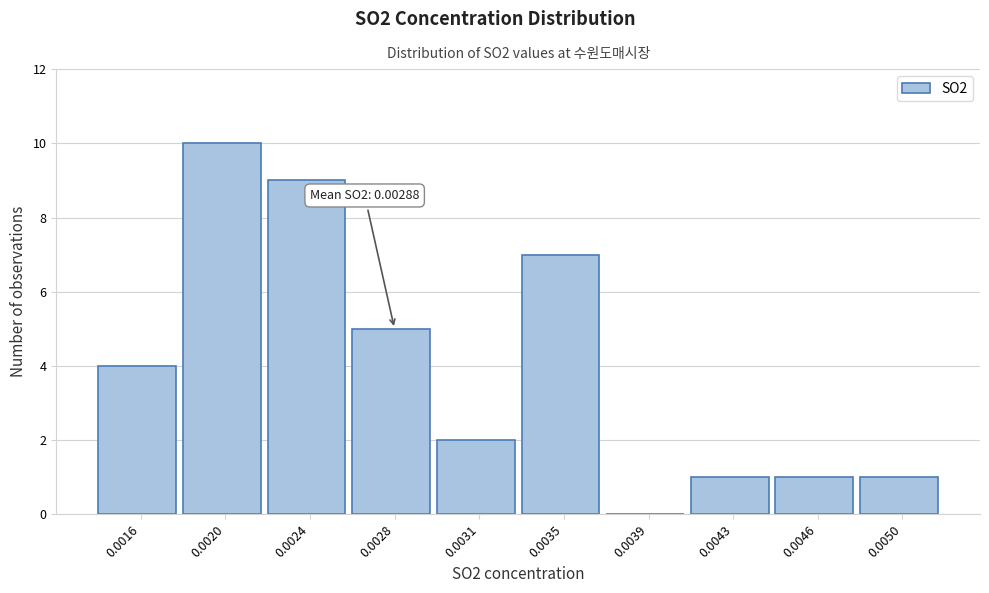

Reading left to right, list all the values displayed in this chart.

0.0016=4	0.0020=10	0.0024=9	0.0028=5	0.0031=2	0.0035=7	0.0039=0	0.0043=1	0.0046=1	0.0050=1